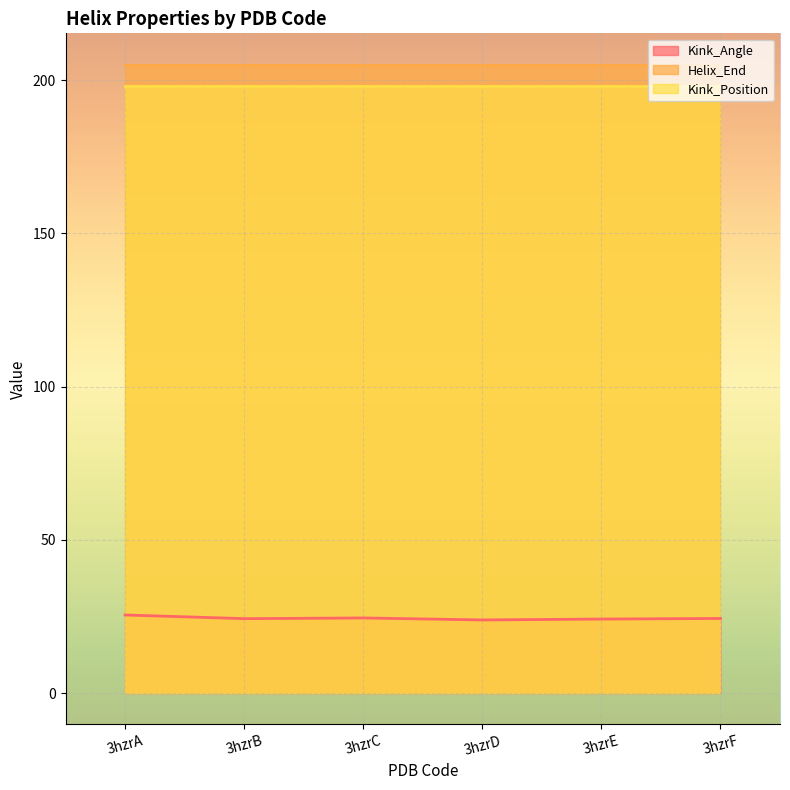

What is the total value across all series at 3hzrF?

427.3